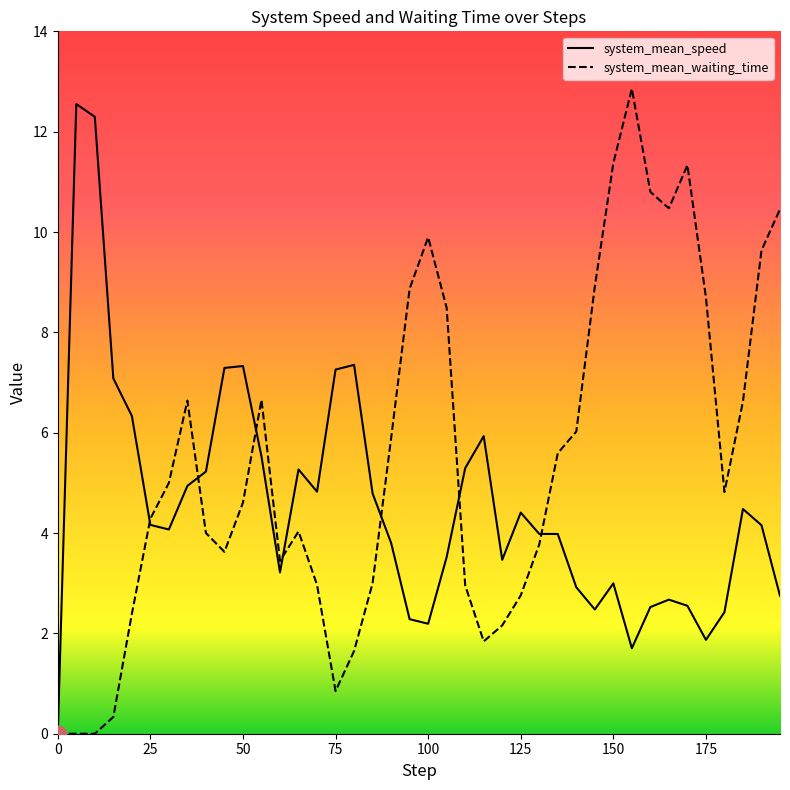

List the series in order of their peak value, highest first.

system_mean_waiting_time, system_mean_speed